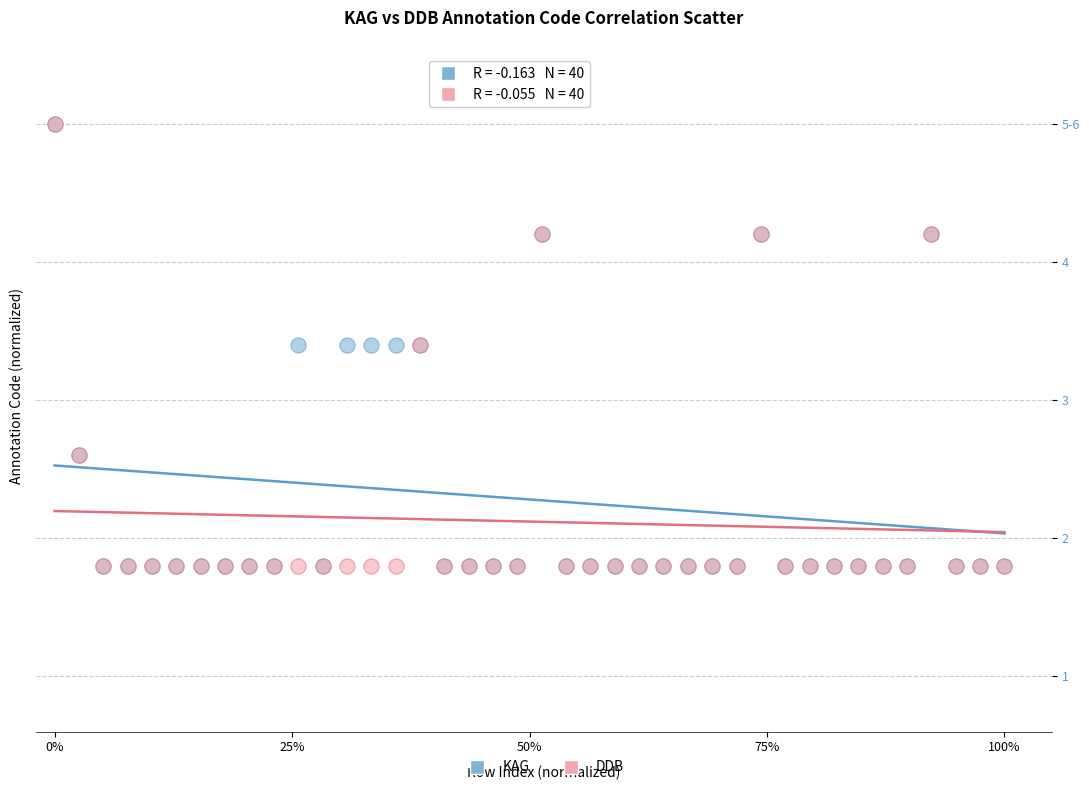

What are all the series names shown in the legend?

KAG, DDB